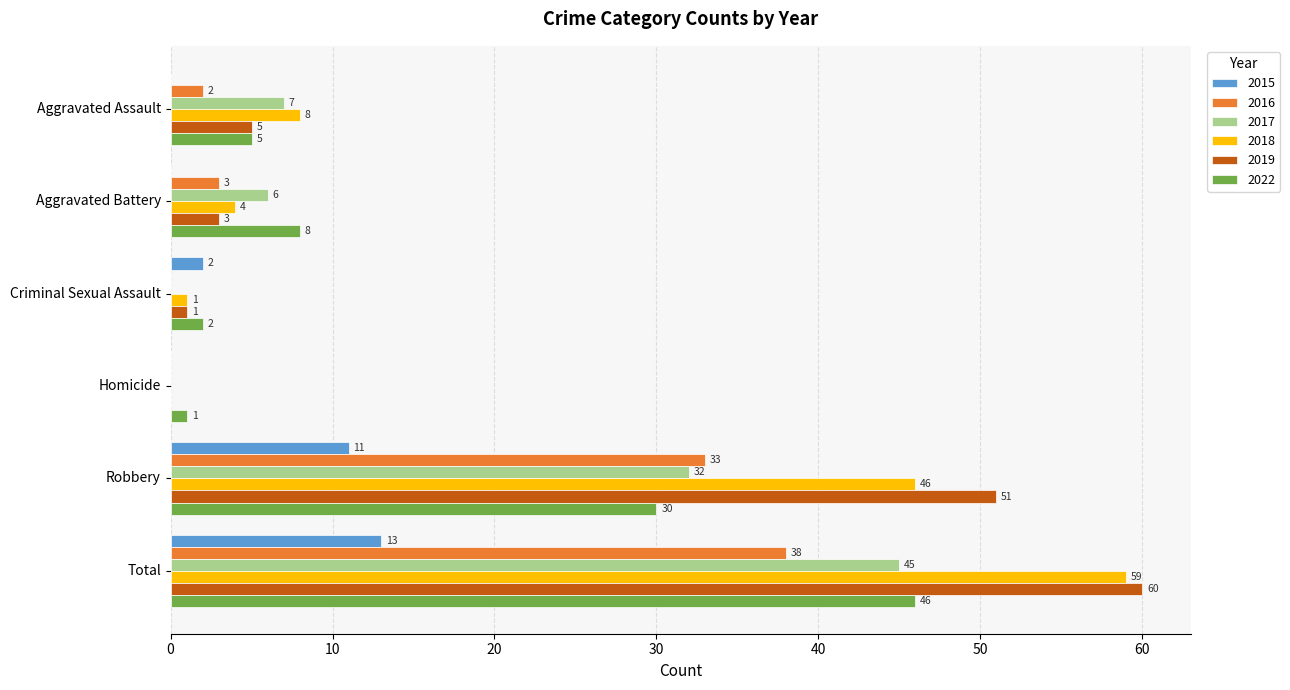

Which series has the largest total across all categories?

2019